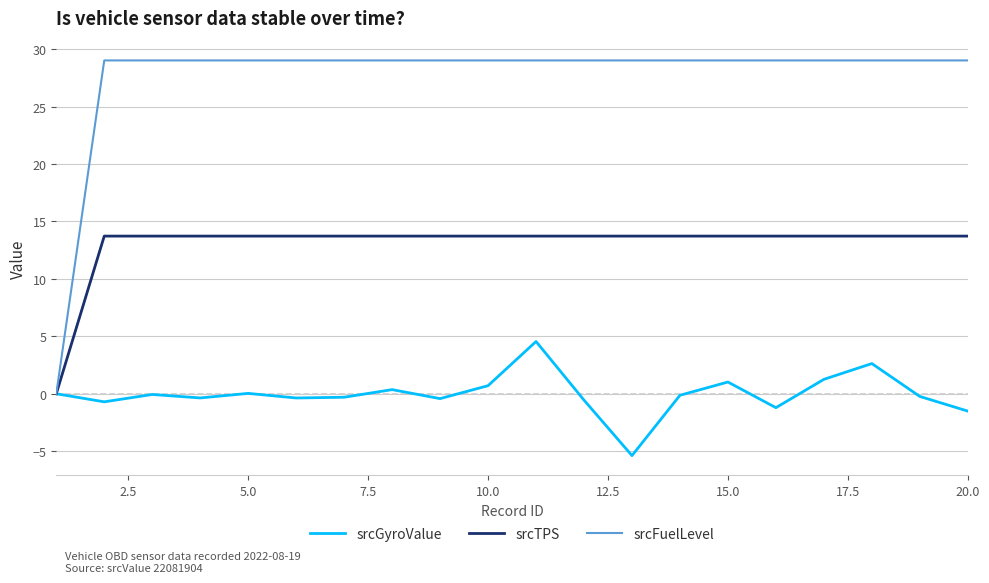

Which series has the widest spread of values?

srcFuelLevel